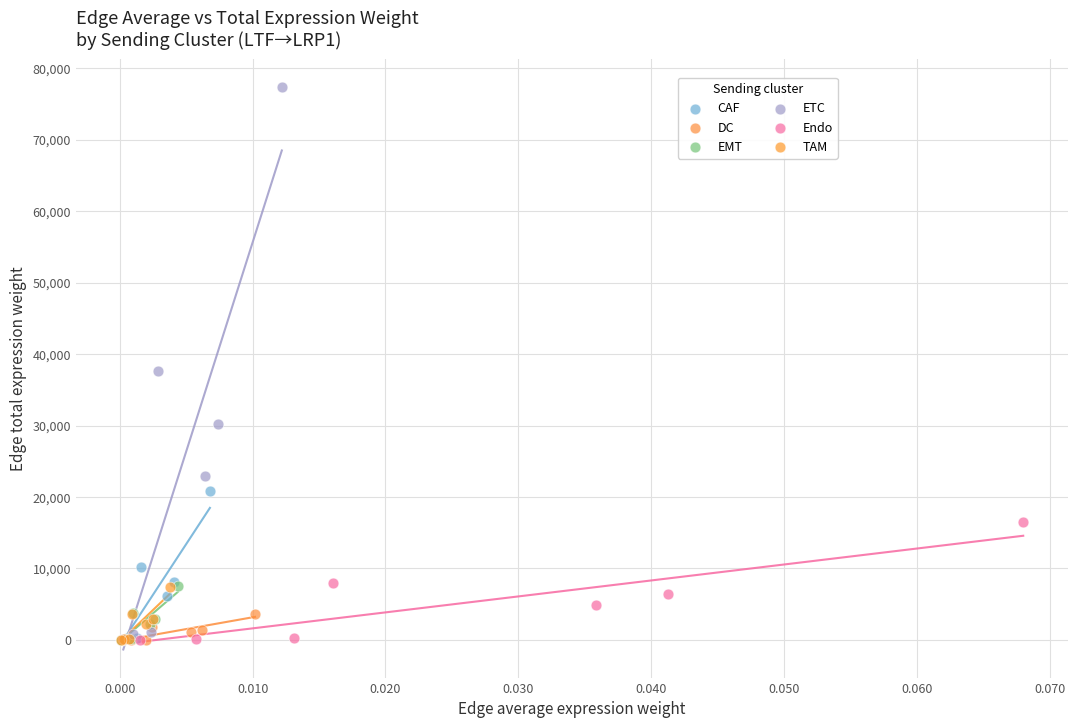

Which series has the widest spread of Y values?

ETC